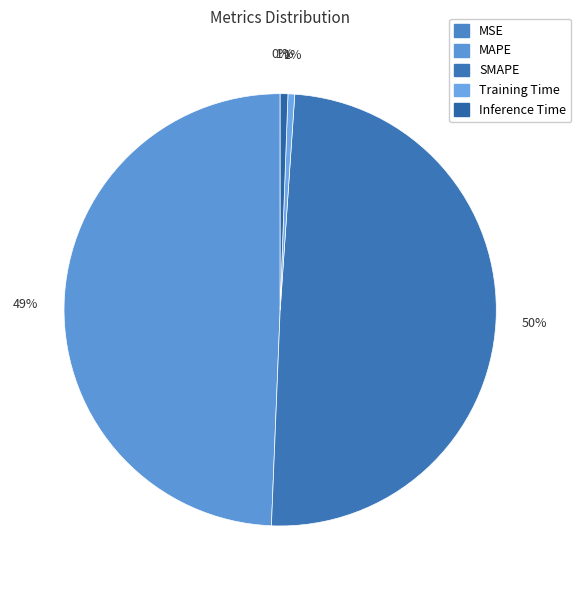

How many slices are in this pie chart?

5